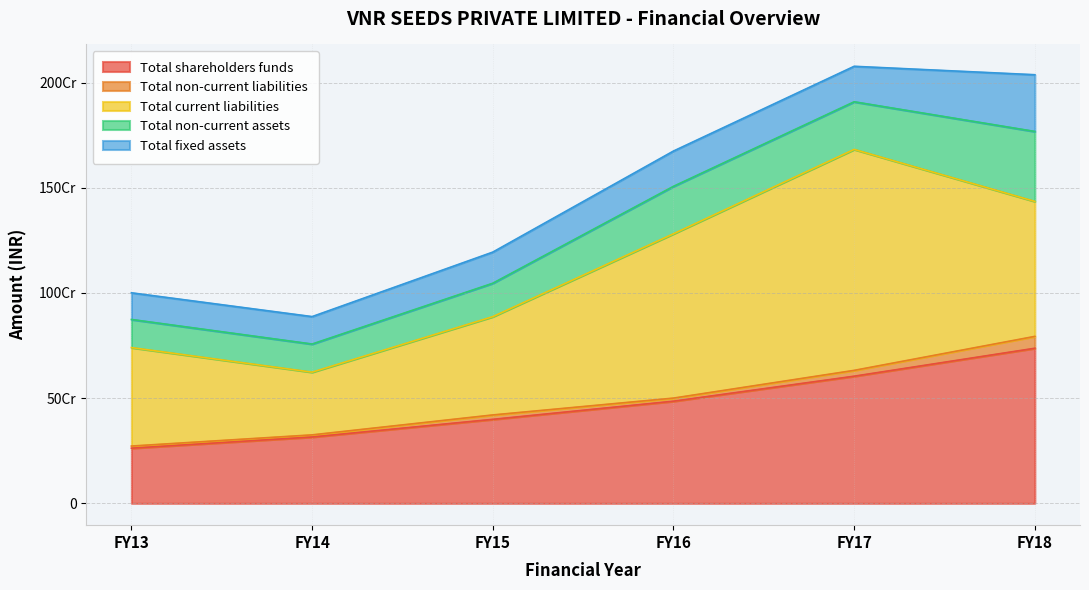

What value does the Total non-current assets series have at FY15, to the nearest 50?

158862350